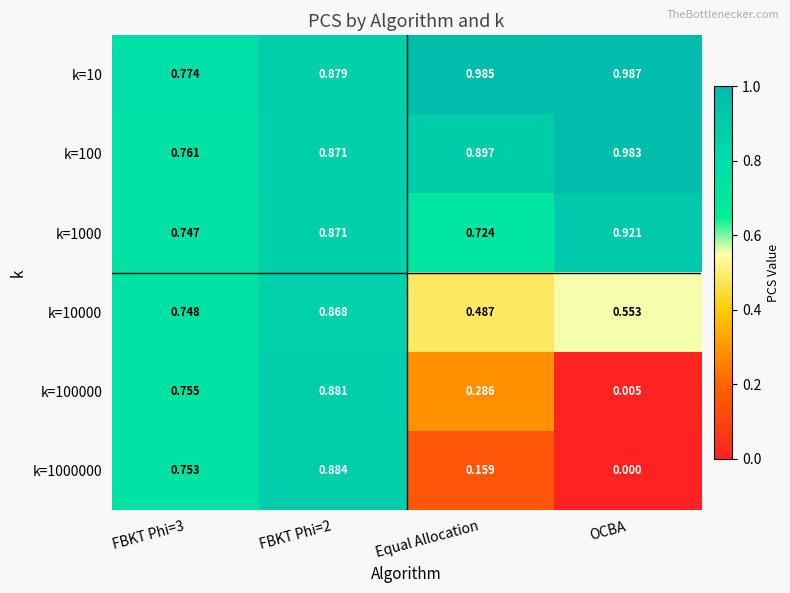

Which category has the highest value across all series?

OCBA